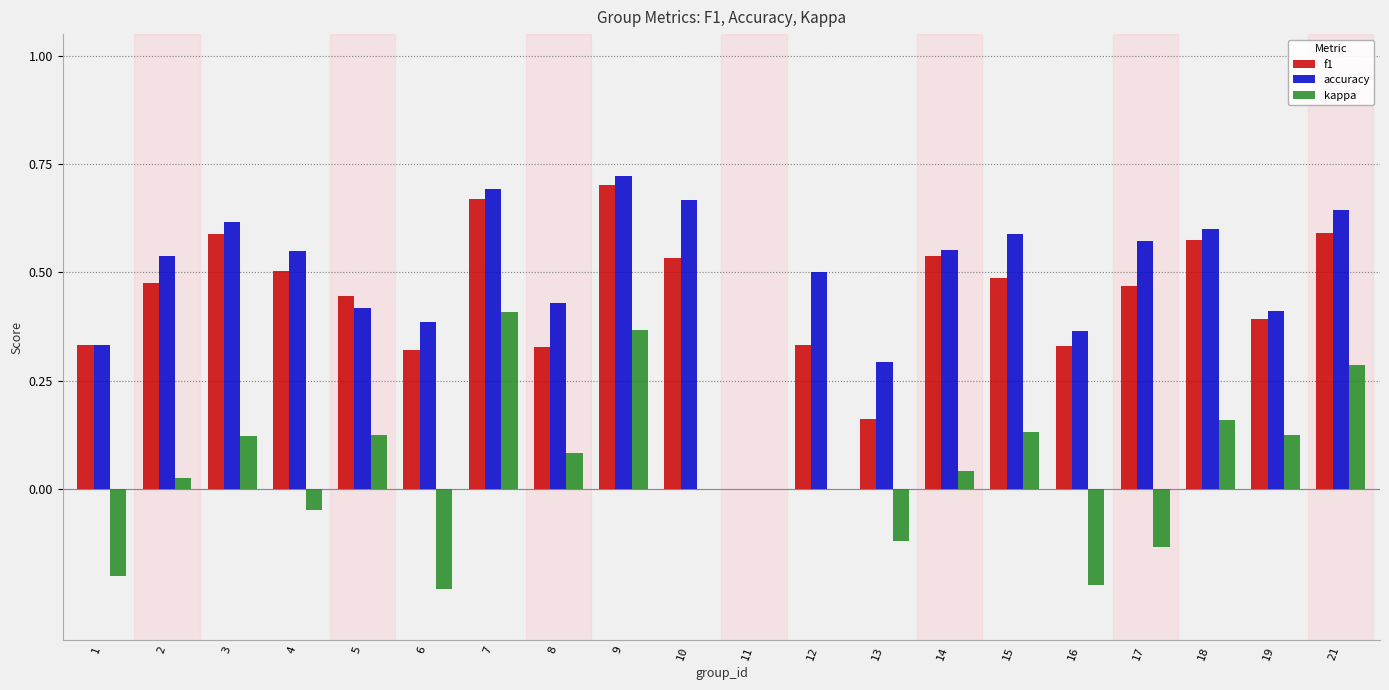

What are all the series names shown in the legend?

f1, accuracy, kappa